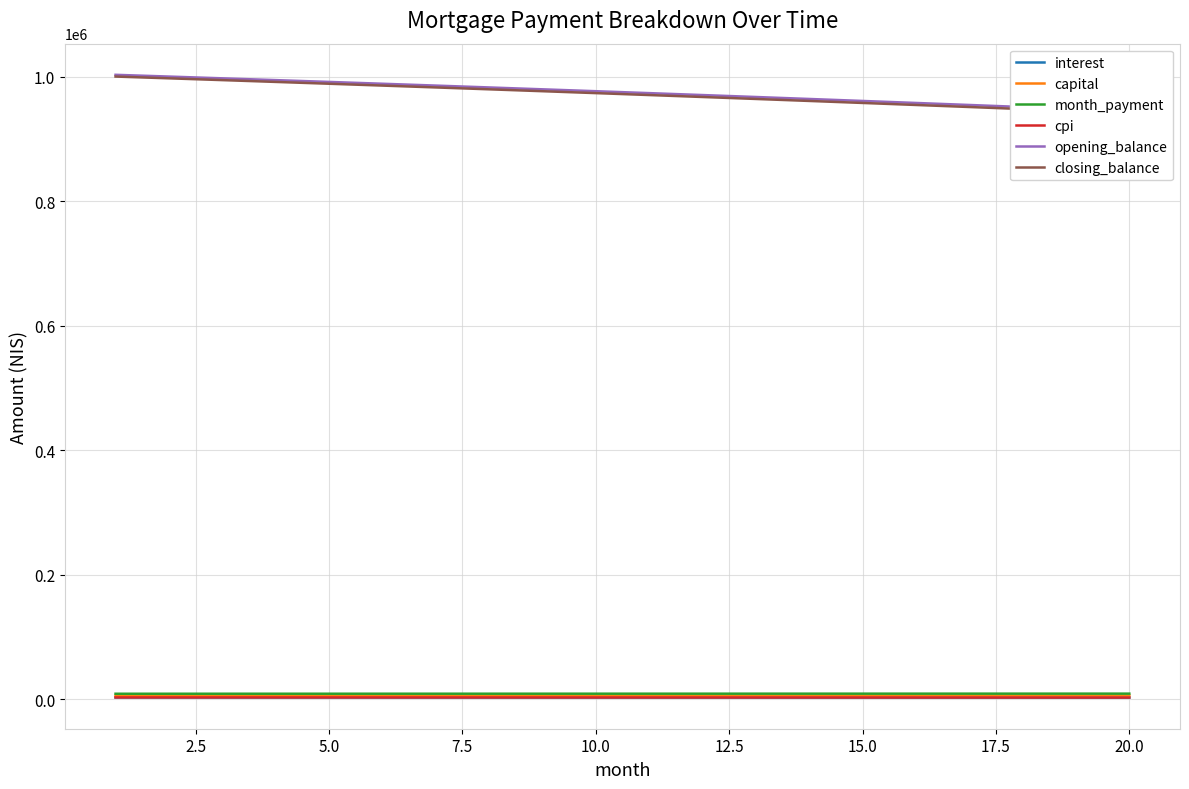

True or false: interest has more than 0 points higher than both neighbors.

False